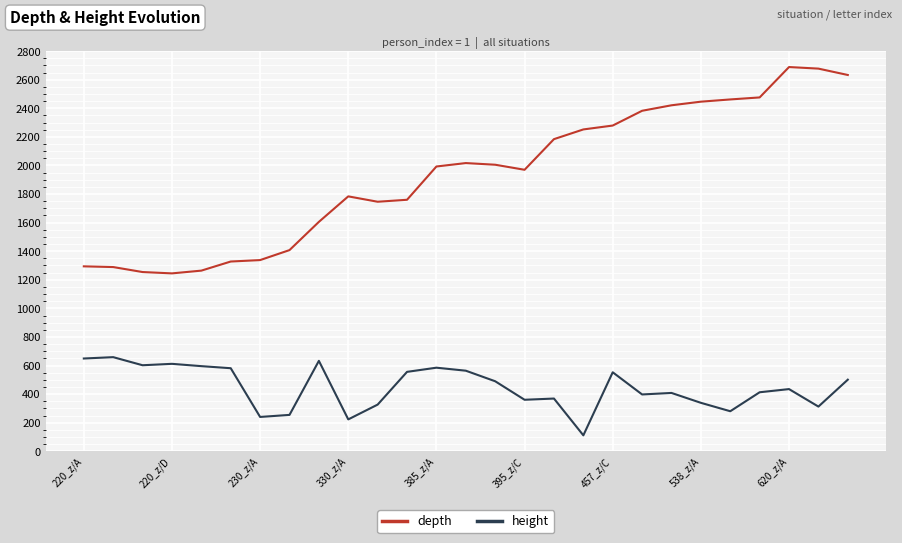

True or false: depth and height intersect in this chart.

False